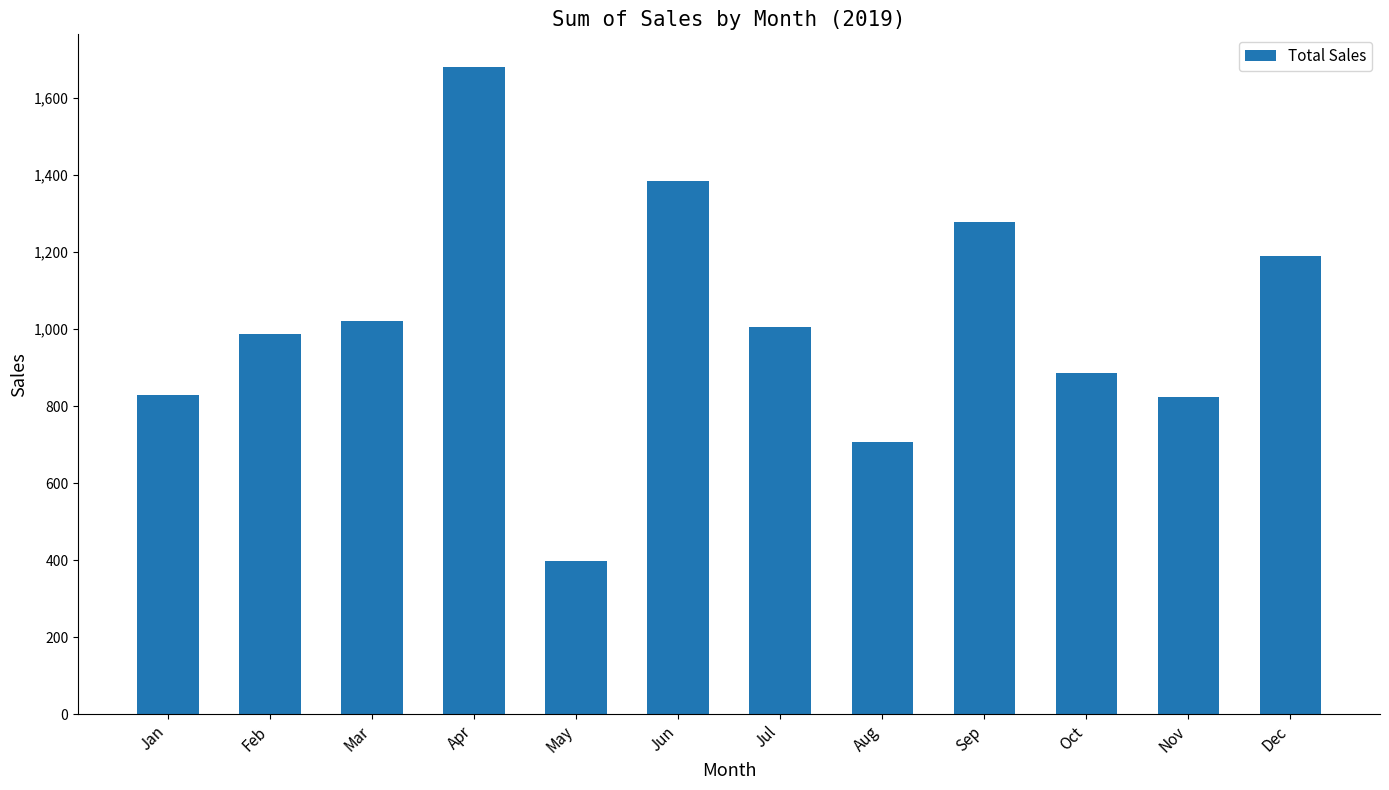

Which category has the lowest value across all series?

May